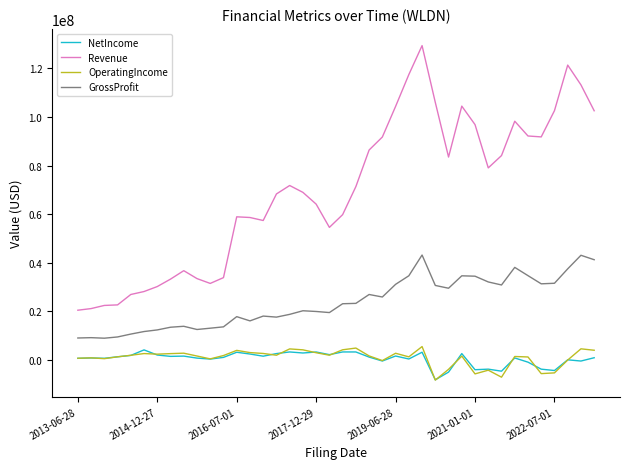

What is the sum of all NetIncome values?

20776000